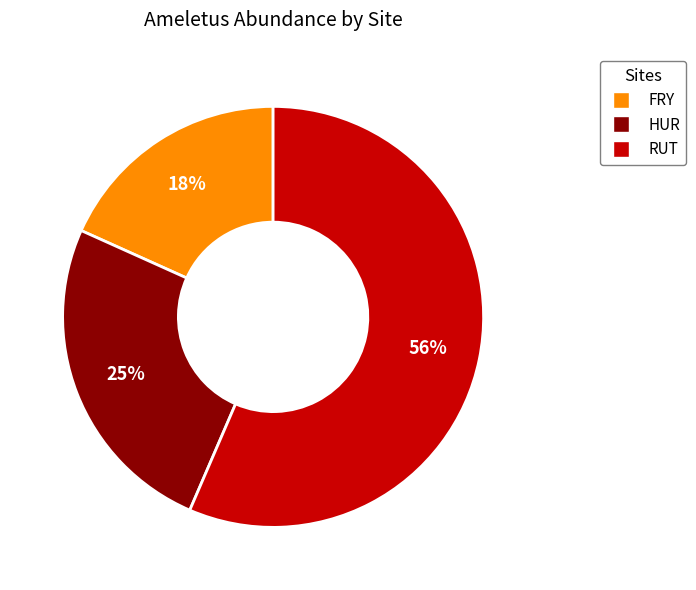

Which has a higher value, RUT or FRY?

RUT